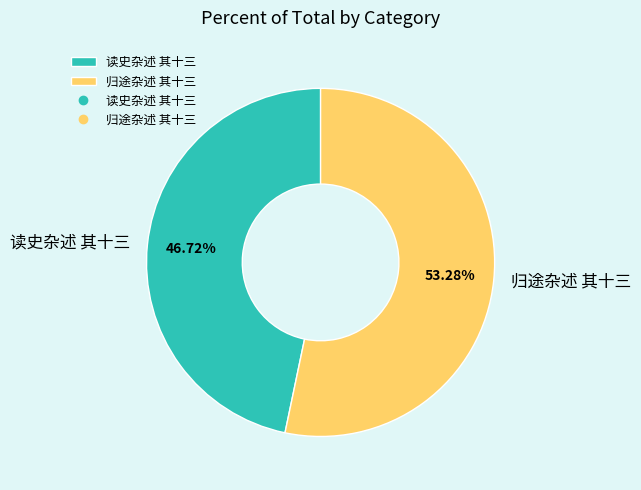

Rank the categories by value from lowest to highest.

读史杂述 其十三, 归途杂述 其十三